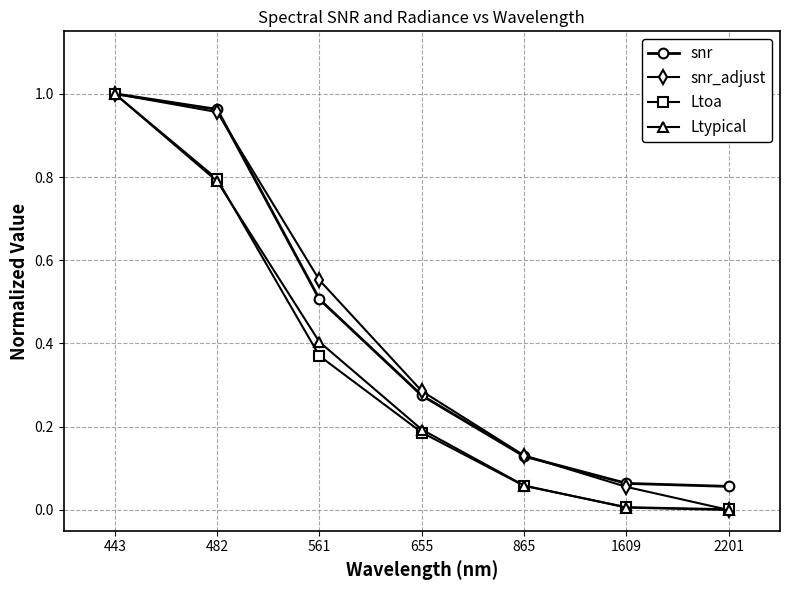

At which category is the sum across all series the highest?

443